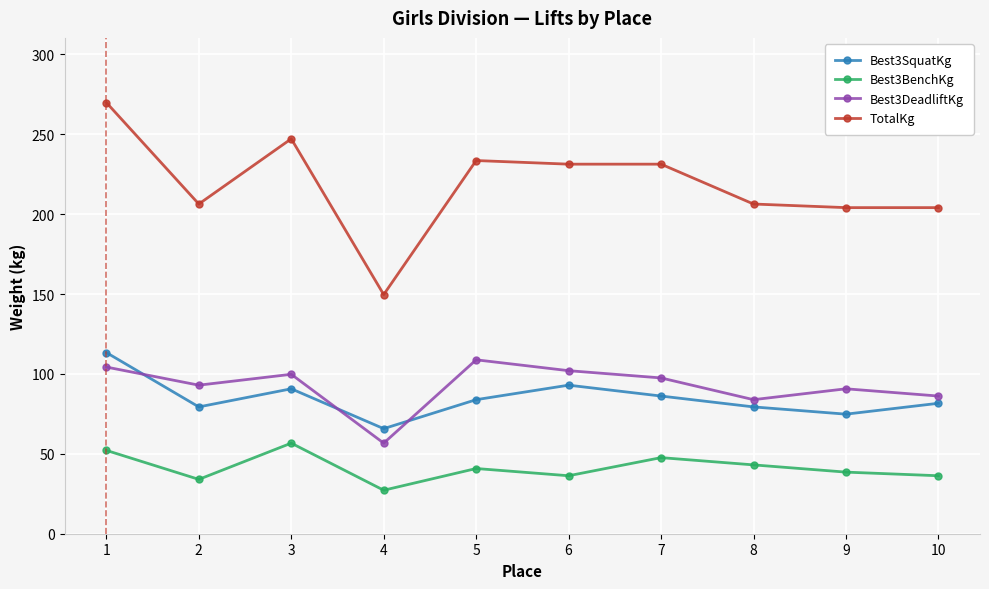

True or false: Best3DeadliftKg has a value of 41.1 at 6.

False